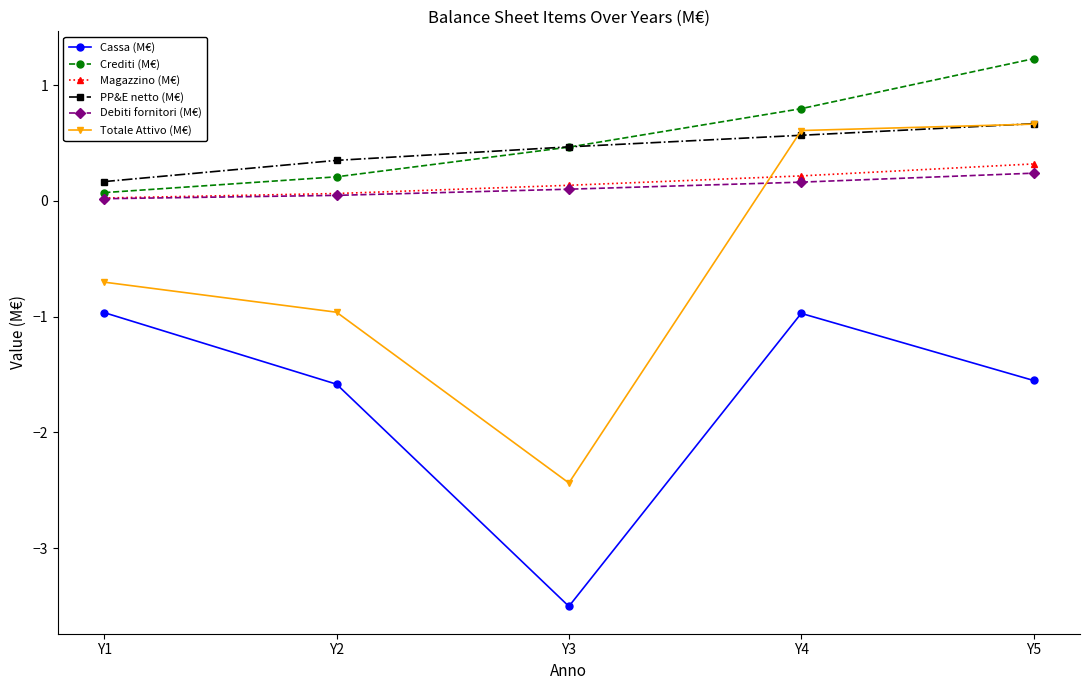

True or false: PP&E netto (M€) and Cassa (M€) cross at least once.

False